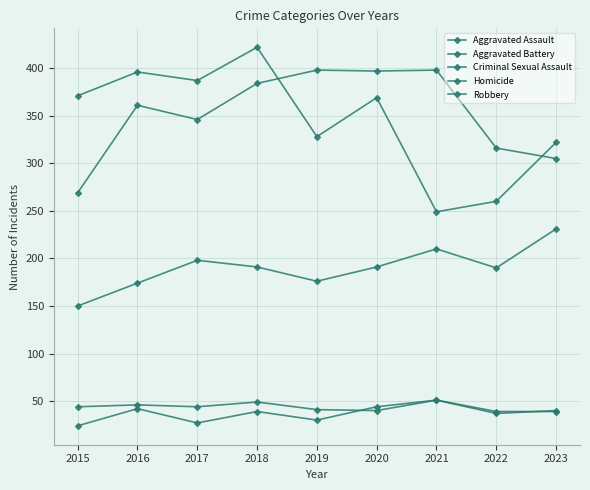

What is the total value across all series at 2019?

973